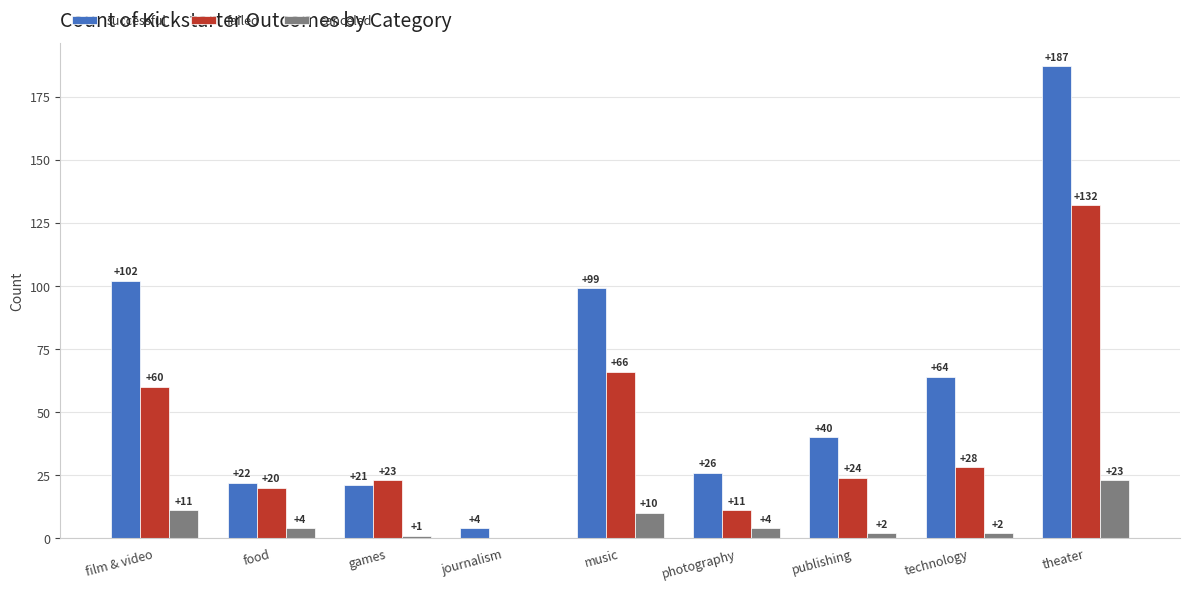

True or false: failed has a value of 44 at journalism.

False